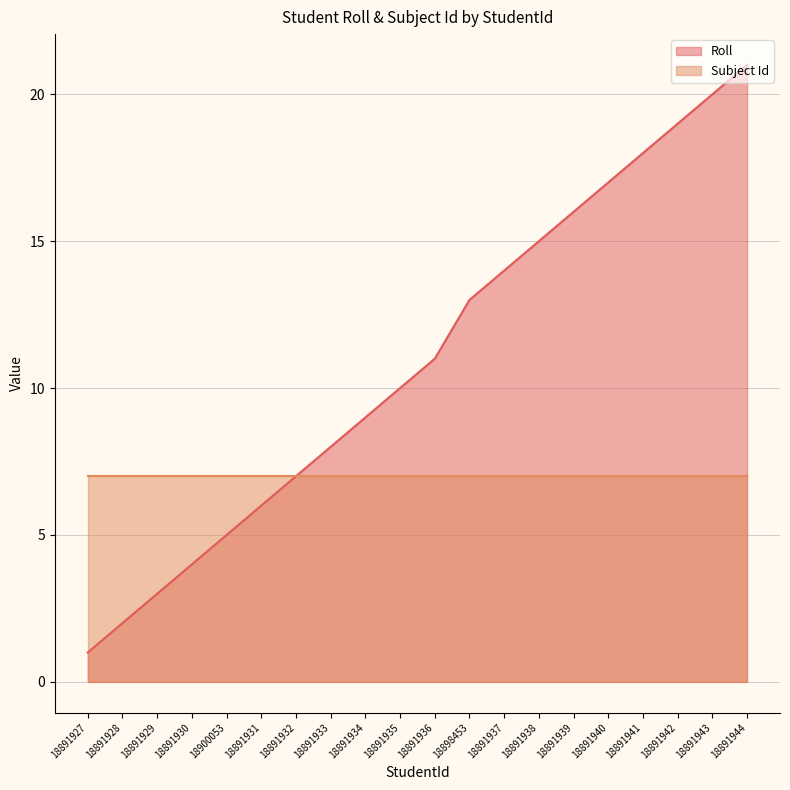

What is the ratio of the value at 18891944 to the value at 18900053?

4.2